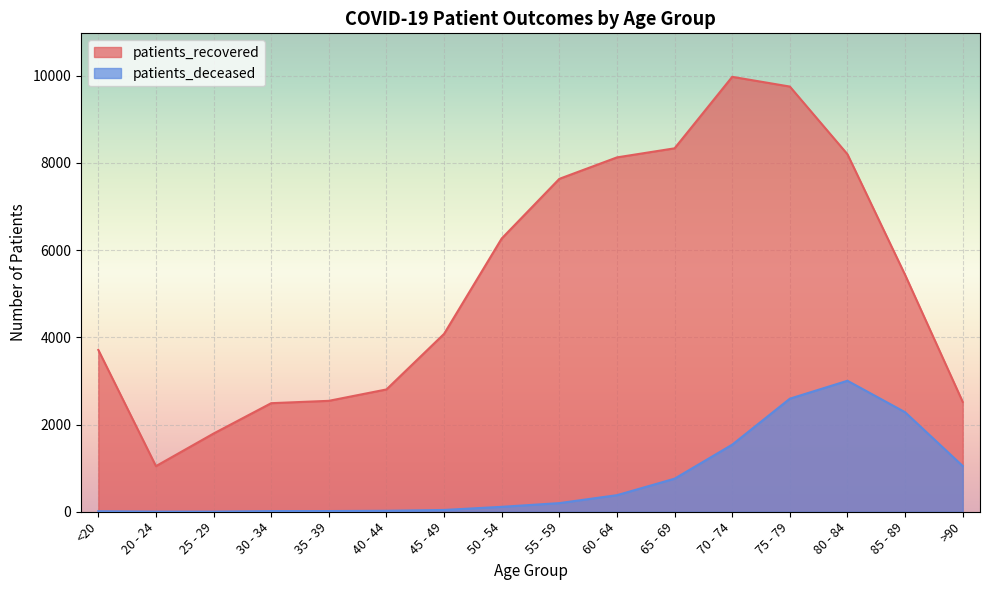

What is the total value across all series at 40 - 44?

2826